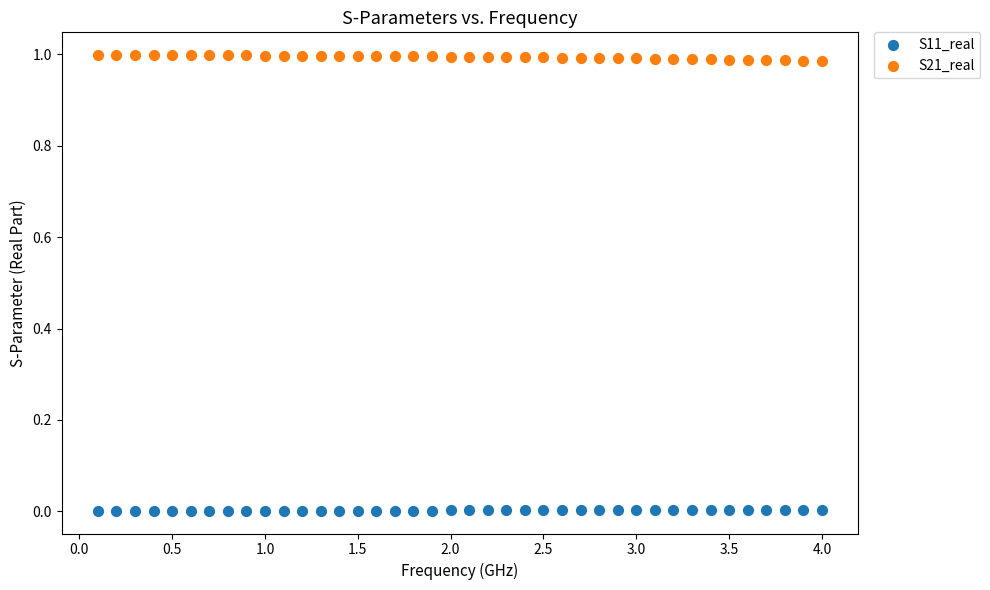

What are all the series names shown in the legend?

S11_real, S21_real